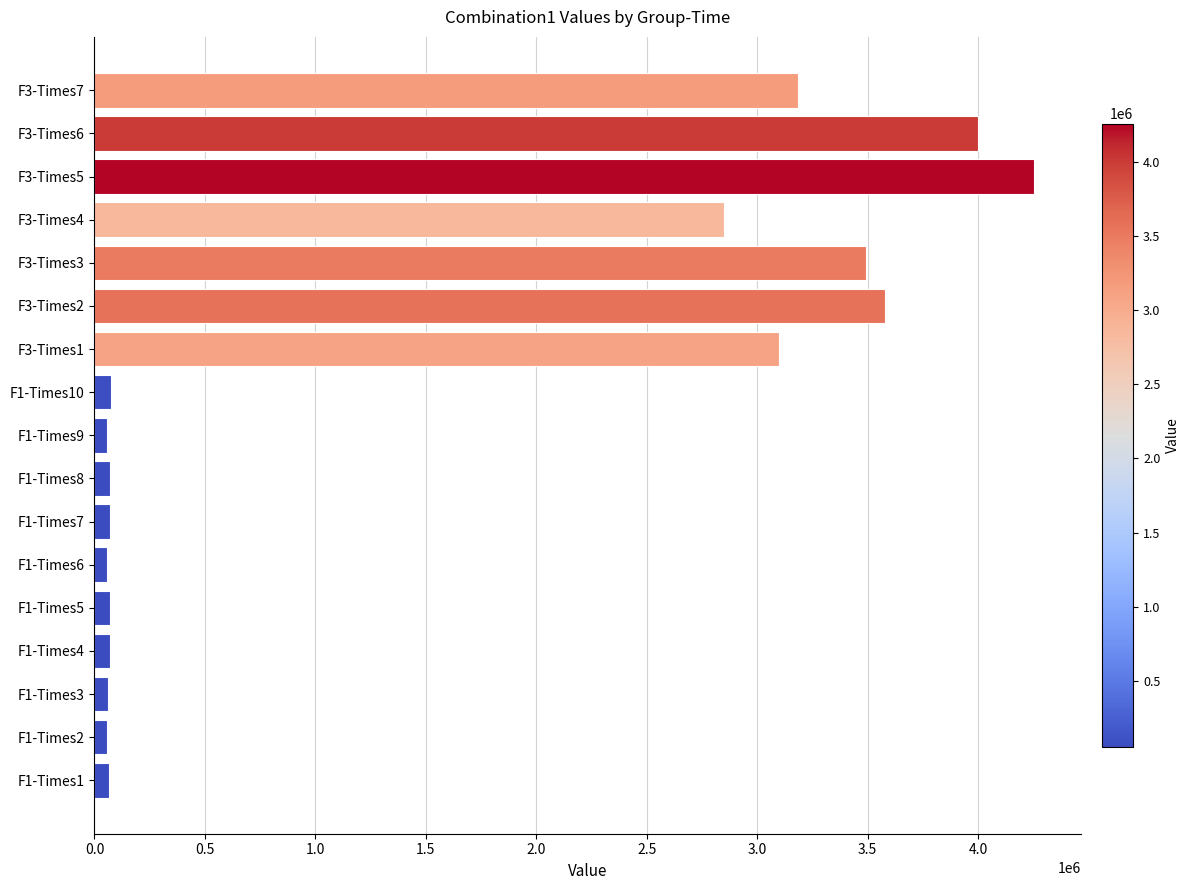

The value at F3-Times5 is 5739828.1. True or false?

False